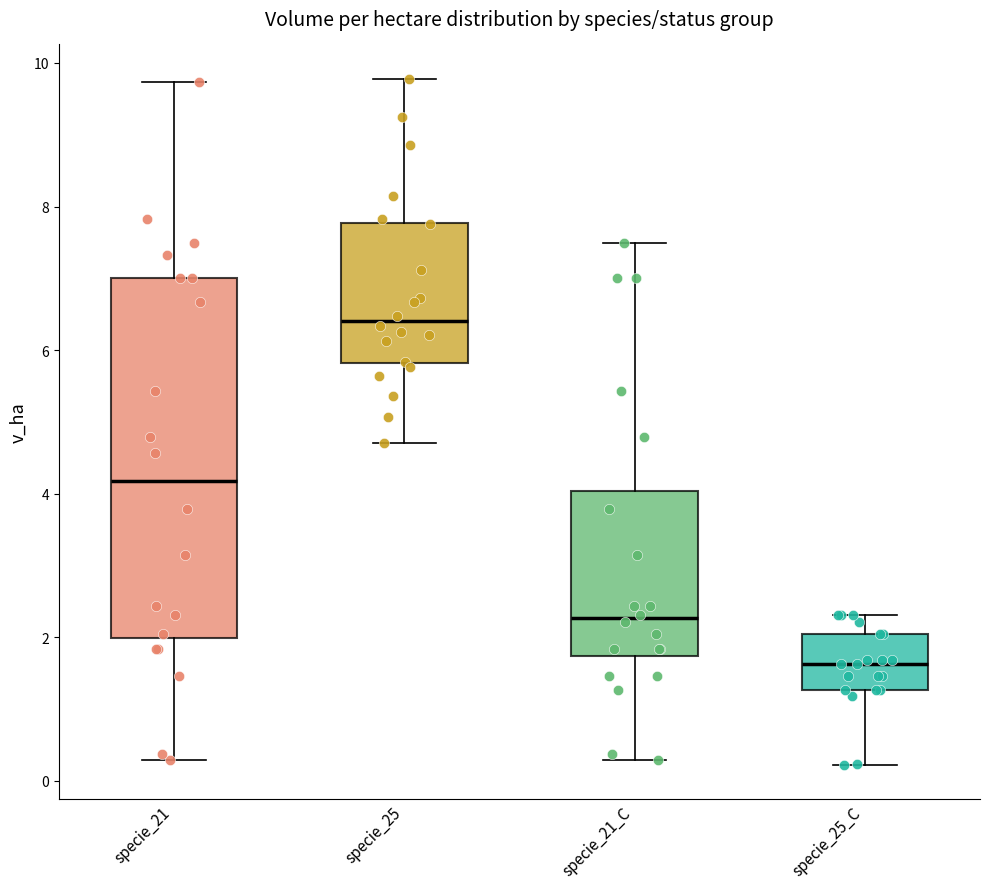

Reading left to right, read every box against the y-axis: the position of its median line, the range the box covers, and the ends of its whiskers. The values are not printed on the chart, so give them approximately, as read against the axis.

specie_21: median 4.2, box 2.0 to 7.0, whiskers 0.2 to 9.8
specie_25: median 6.4, box 5.8 to 7.8, whiskers 4.8 to 9.8
specie_21_C: median 2.2, box 1.8 to 4.0, whiskers 0.2 to 7.4
specie_25_C: median 1.6, box 1.2 to 2.0, whiskers 0.2 to 2.4